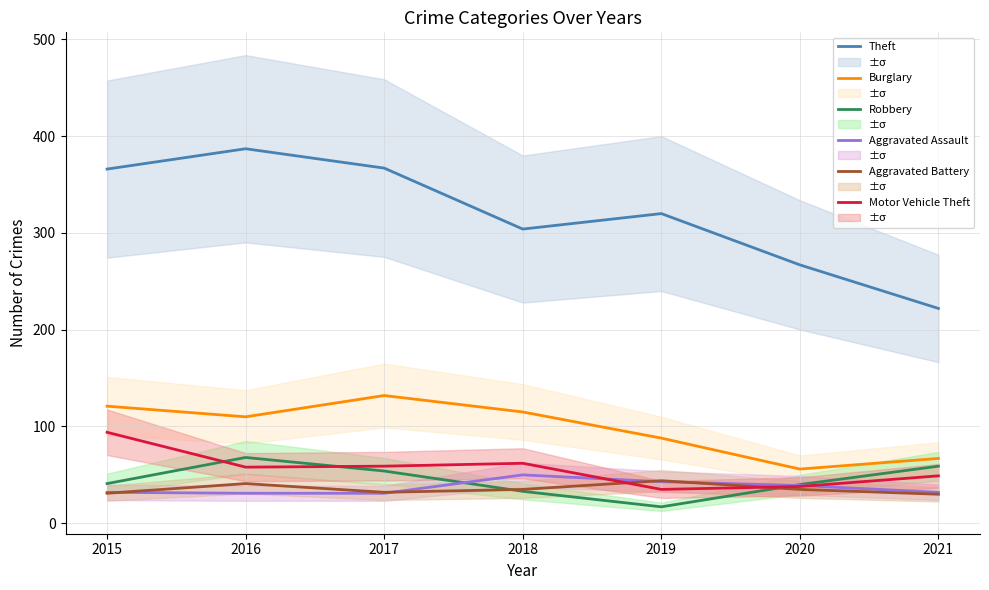

Does the chart have visible grid lines?

Yes